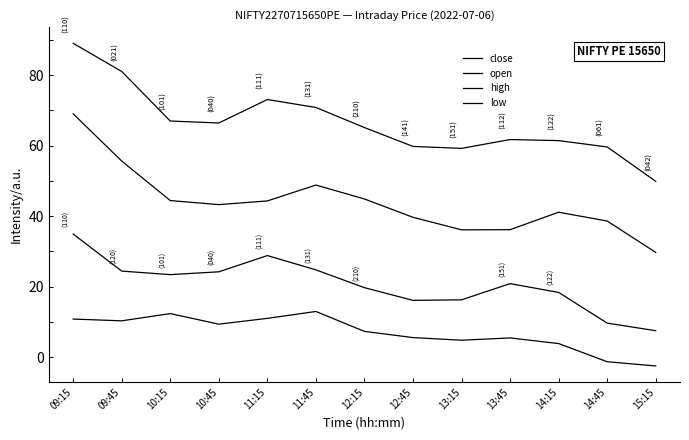

Reading right to left, extract all data points from this chart.

close: 7.5	9.7	18.4	20.9	16.2	16.1	19.7	24.8	28.8	24.2	23.4	24.4	34.9
open: 29.7	38.6	41.1	36.1	36.1	39.6	44.9	48.8	44.3	43.2	44.4	55.6	69.0
high: 49.9	59.6	61.4	61.7	59.2	59.8	65.1	70.8	73.0	66.4	67.0	81.0	89.0
low: -2.5	-1.3	3.8	5.4	4.8	5.6	7.3	12.9	11.0	9.4	12.4	10.3	10.8